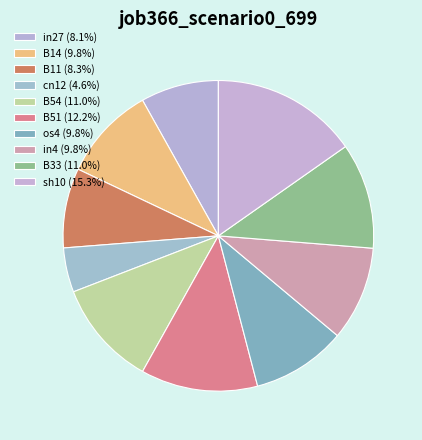

Which category has the smallest portion of the pie?

cn12